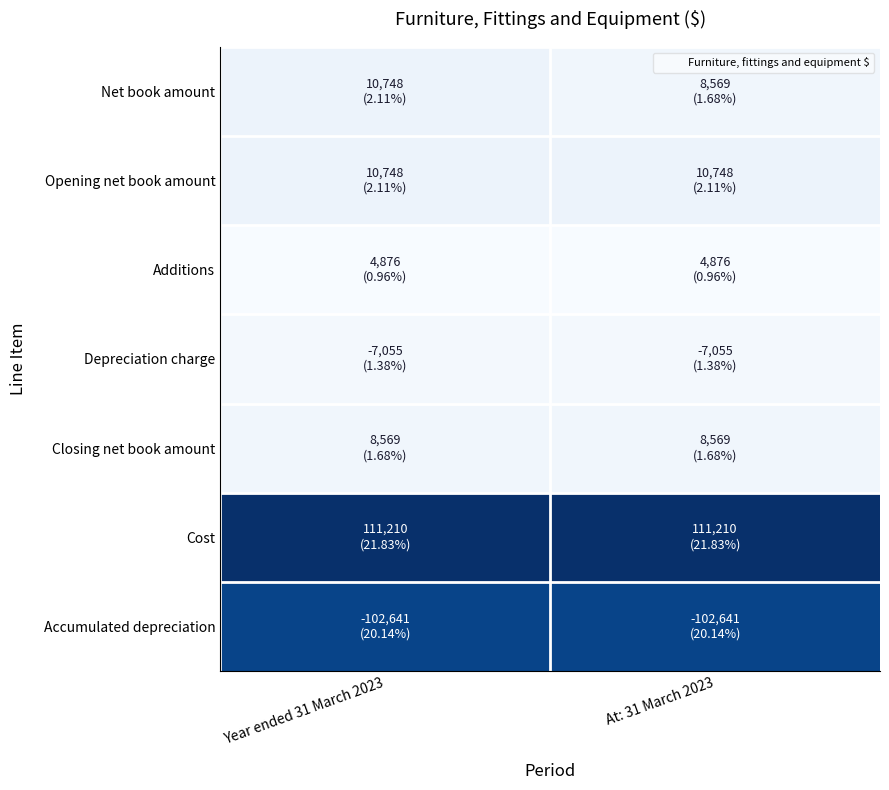

What is the smallest value displayed?

4876